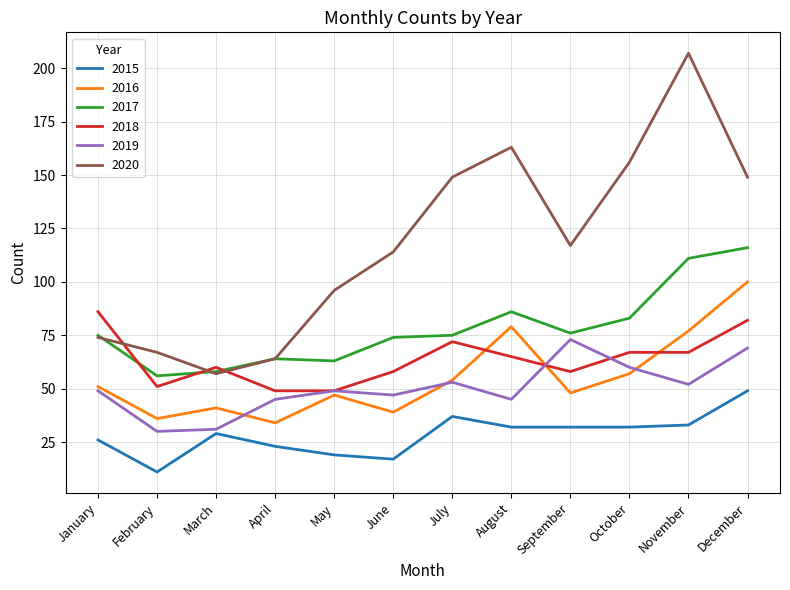

True or false: 2017 and 2019 intersect in this chart.

False